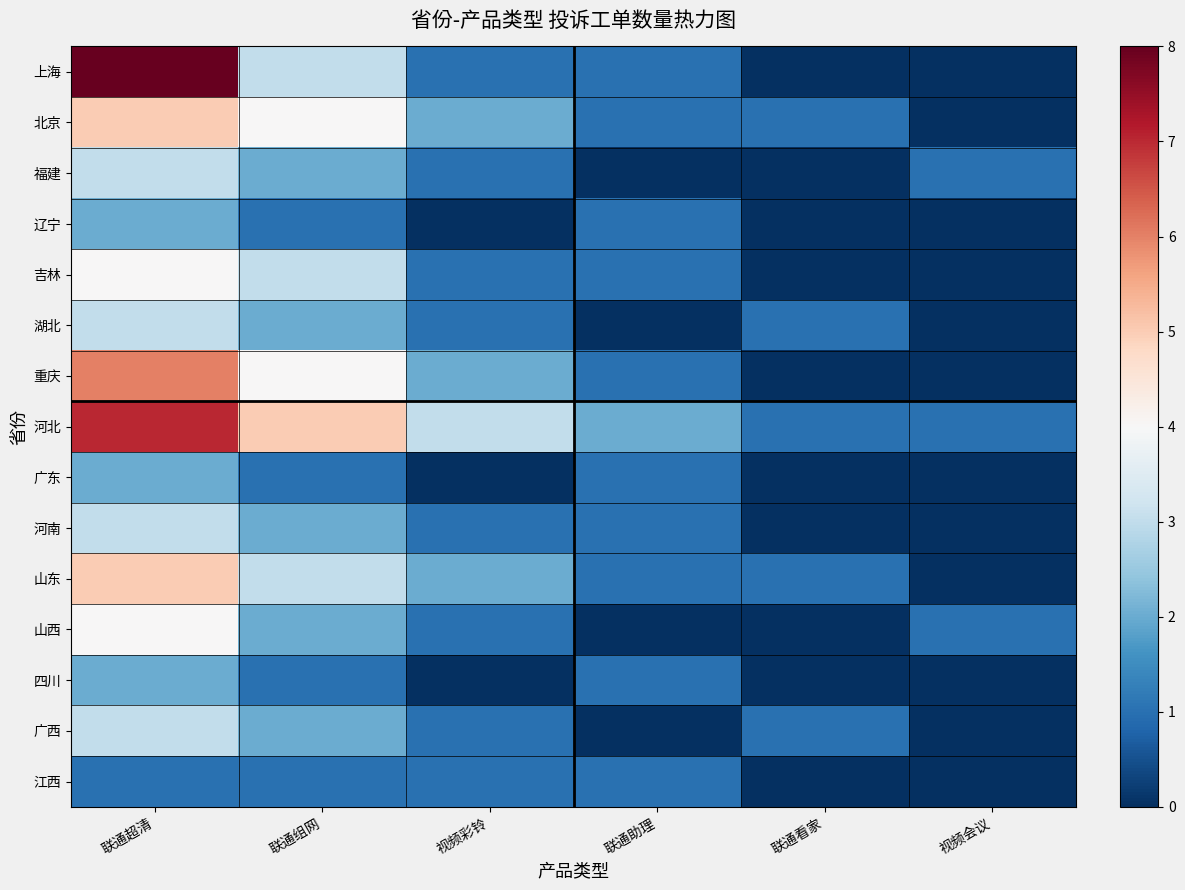

How many categories are shown in the chart?

6